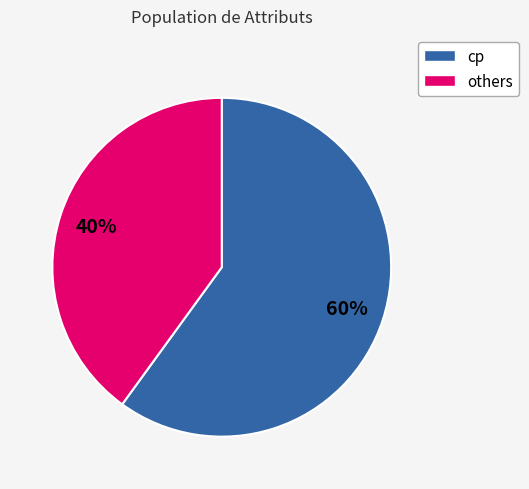

Does any single category account for the majority?

Yes